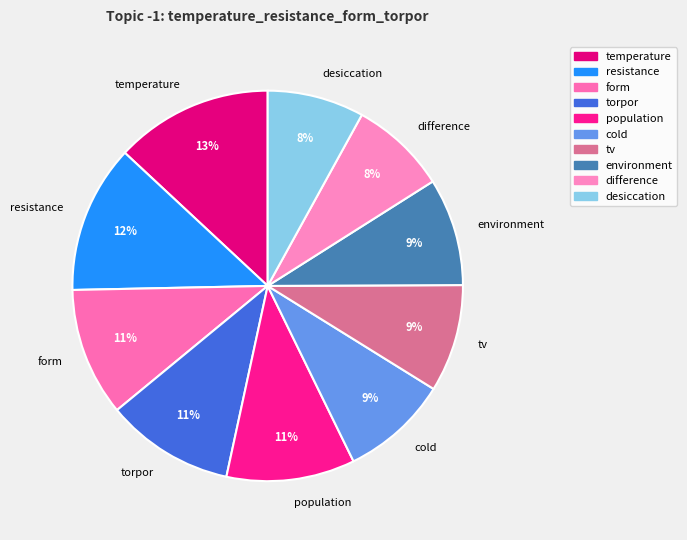

Combined, do form and environment account for over 50%?

No